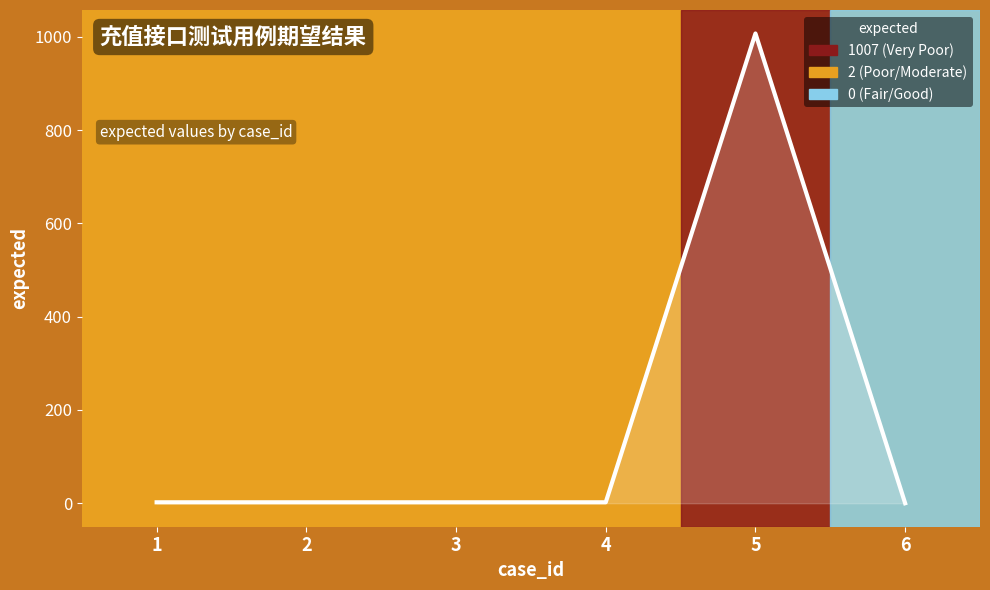

How many series are shown in this chart?

1